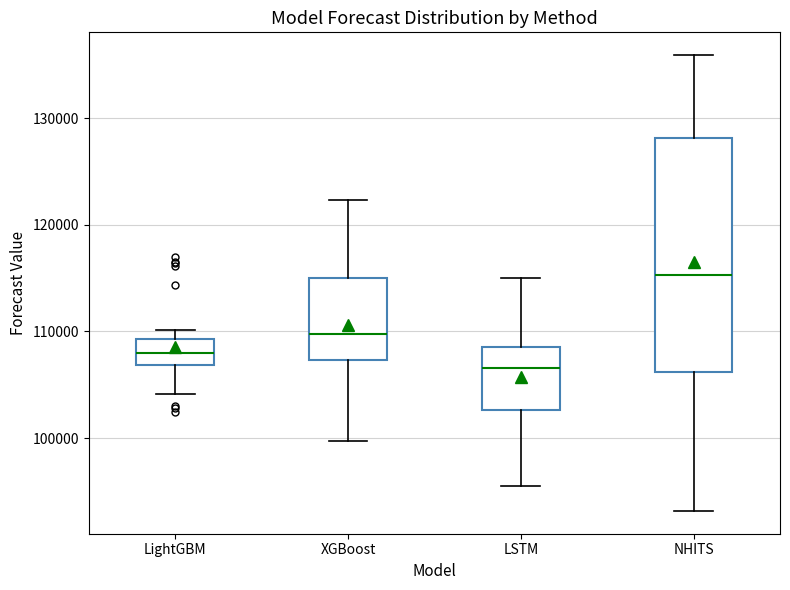

Which box's median line is the lowest?

LSTM